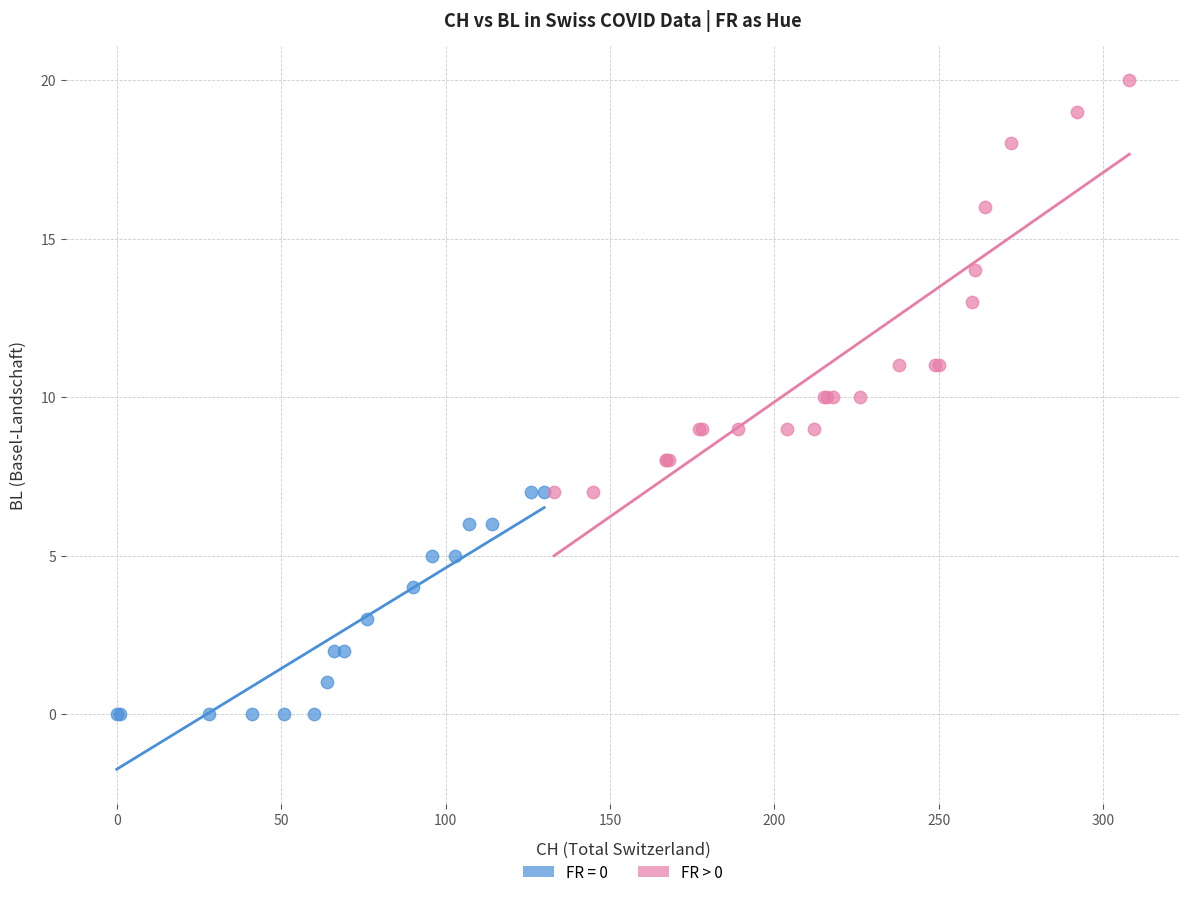

Which series contains the highest Y value?

FR > 0